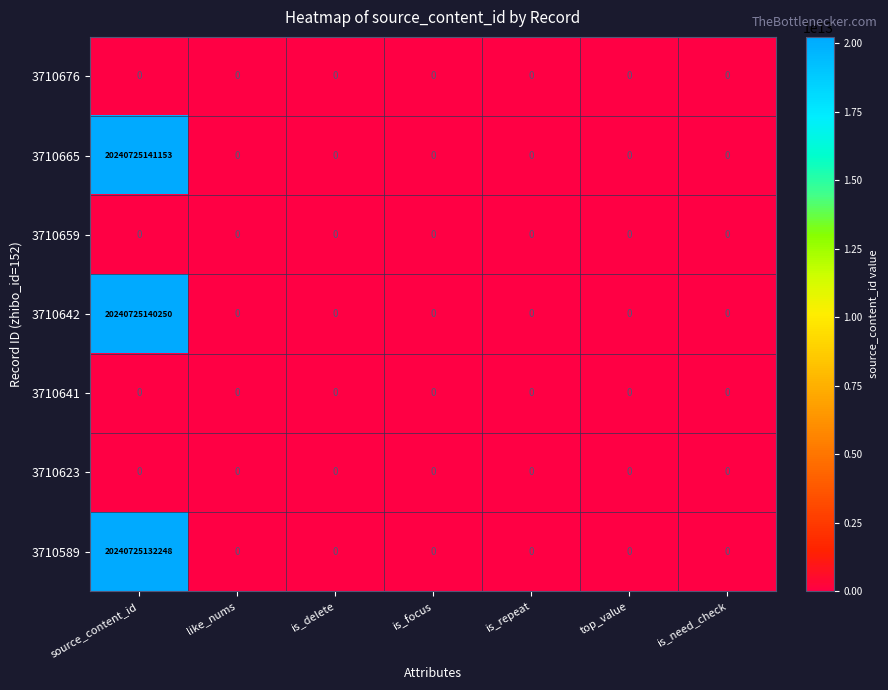

Count the number of data series in this chart.

7